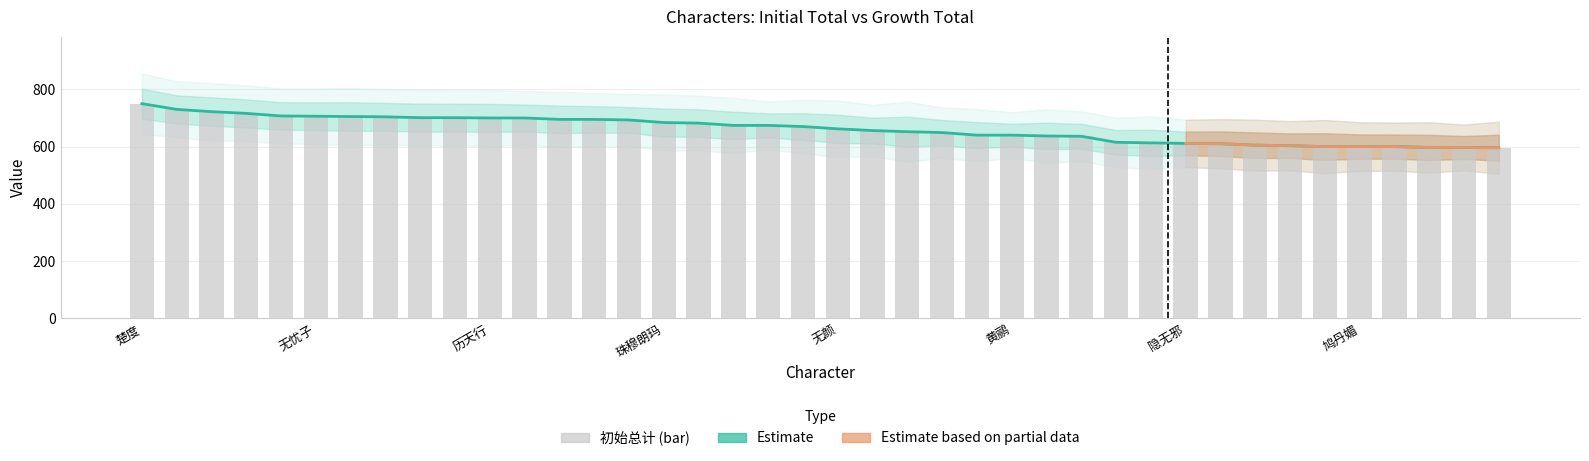

Is it true that the value at 天隐 is 707?

True